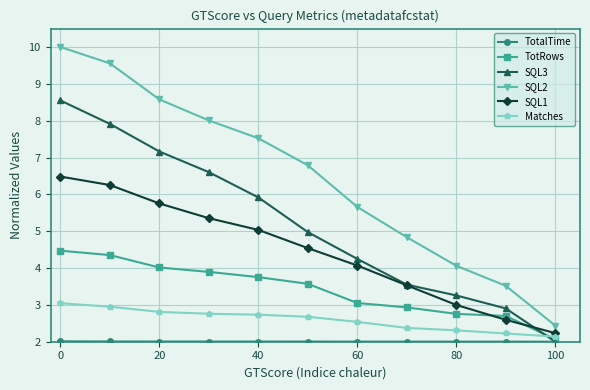

Which series has the largest total across all categories?

SQL2